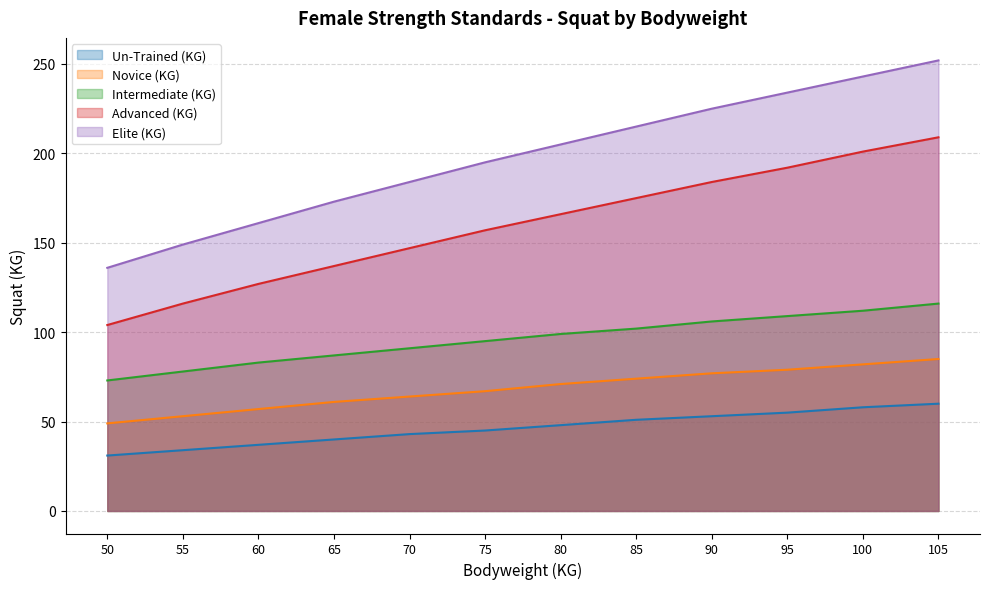

Read the Un-Trained (KG) value at 75.

45